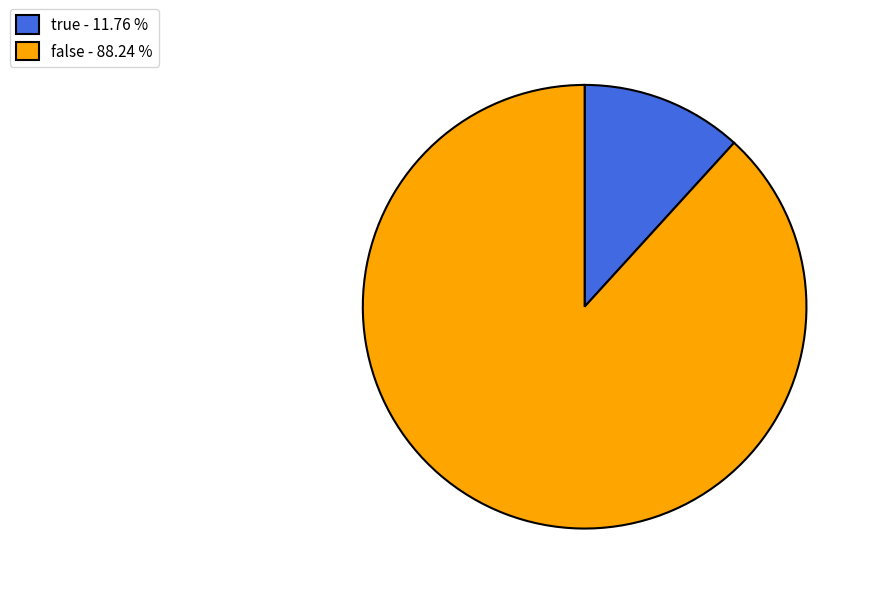

Between false and true, which is larger?

false